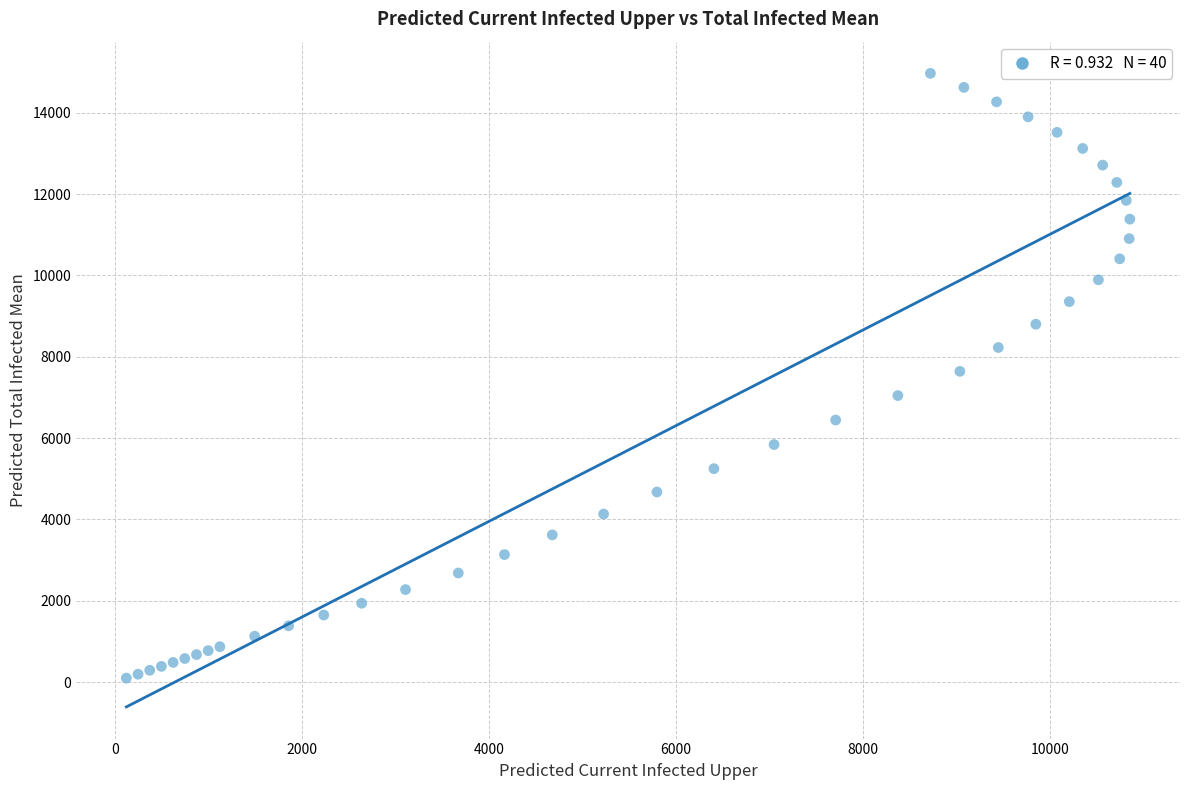

What is the range of X values (max minus min)?

10729